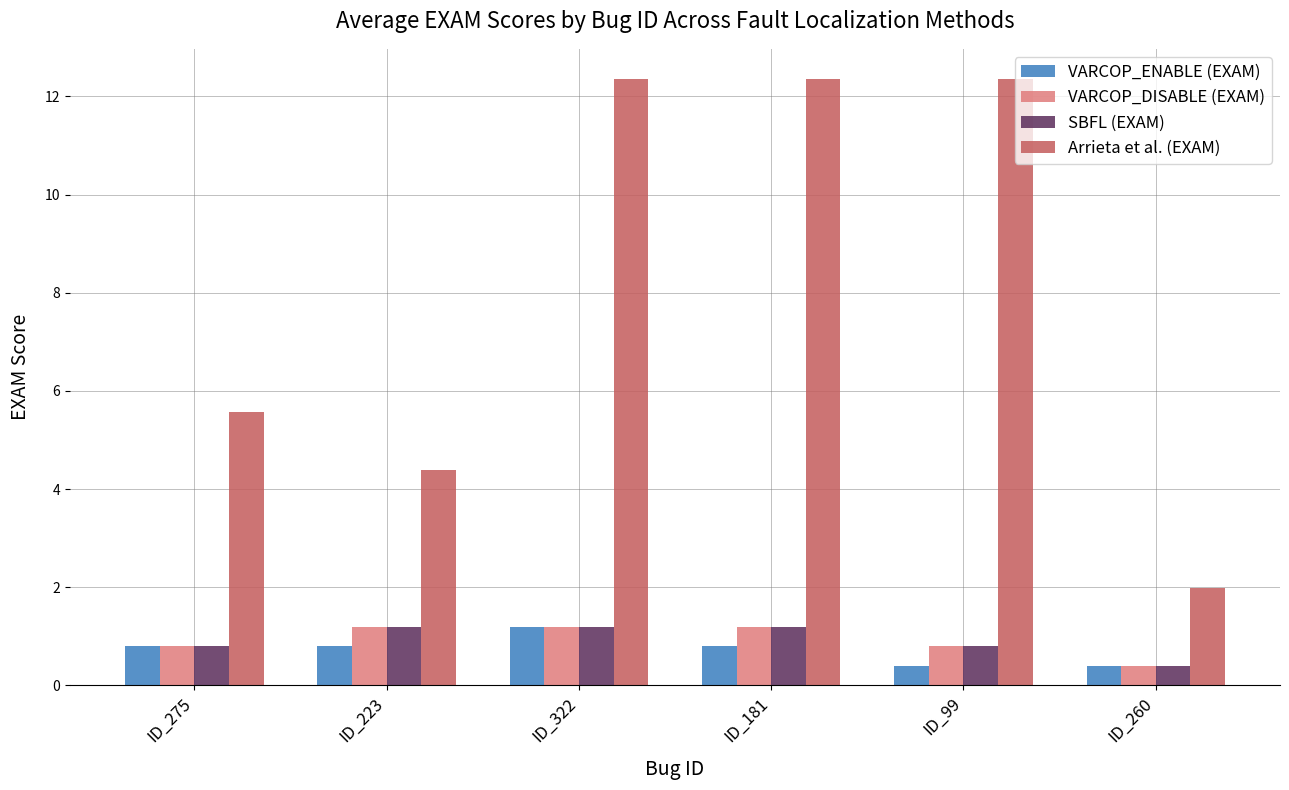

What are all the series names shown in the legend?

VARCOP_ENABLE (EXAM), VARCOP_DISABLE (EXAM), SBFL (EXAM), Arrieta et al. (EXAM)